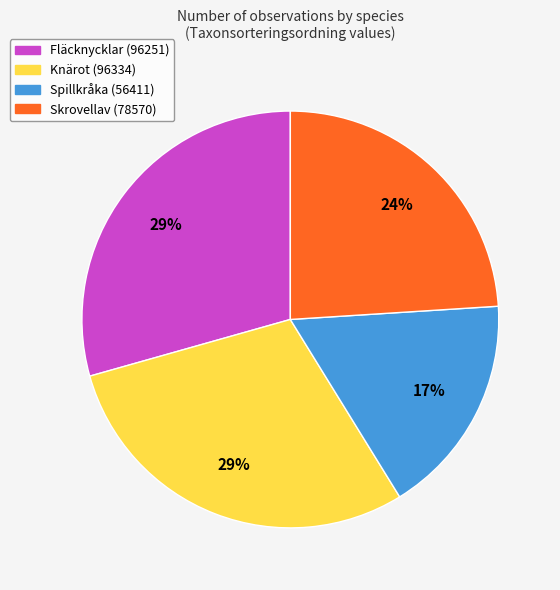

Is there a majority slice in this chart?

No